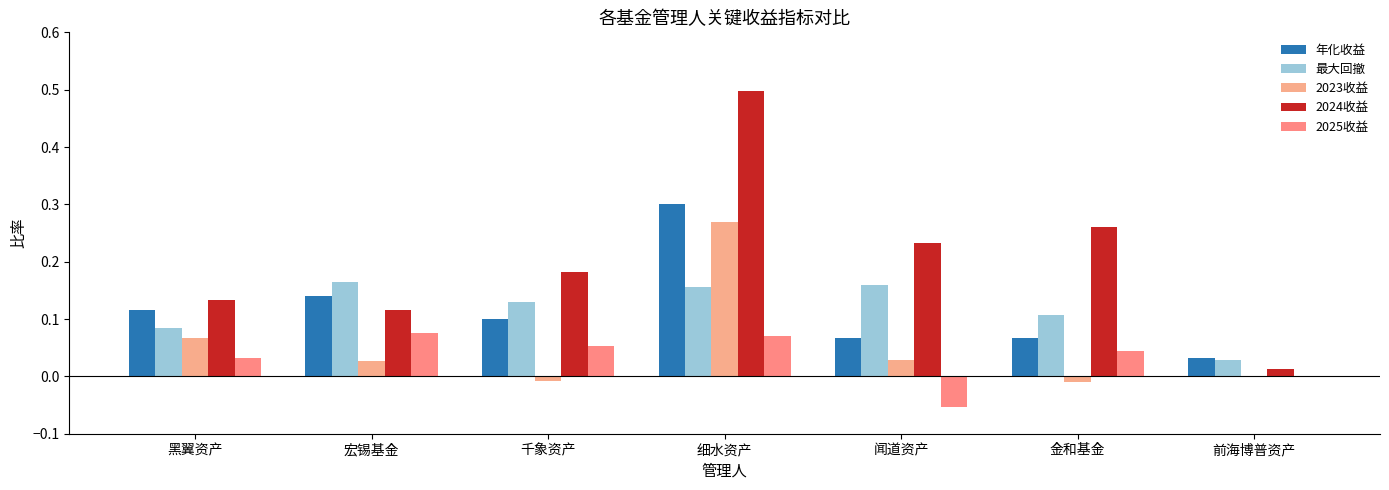

Which category has the highest value across all series?

细水资产